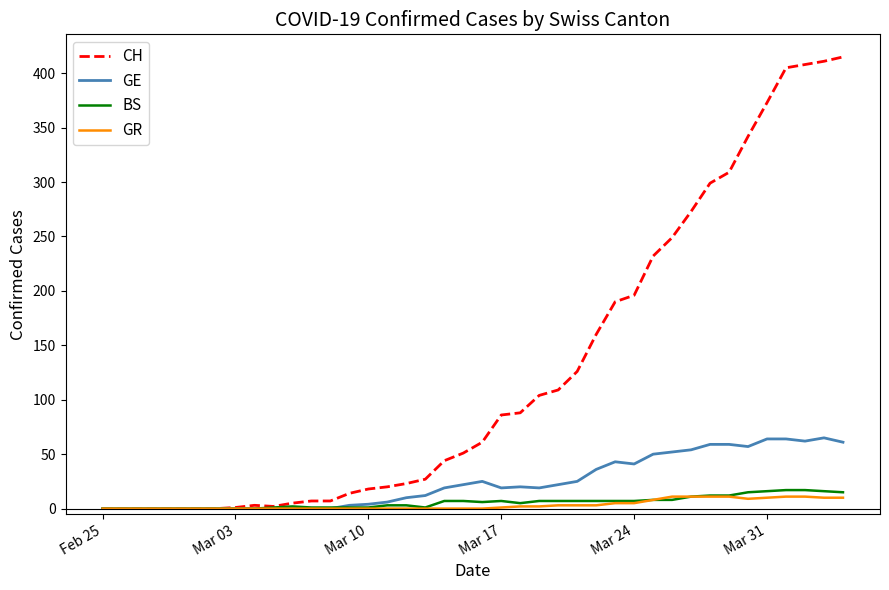

What is the average value of the GE series?

24